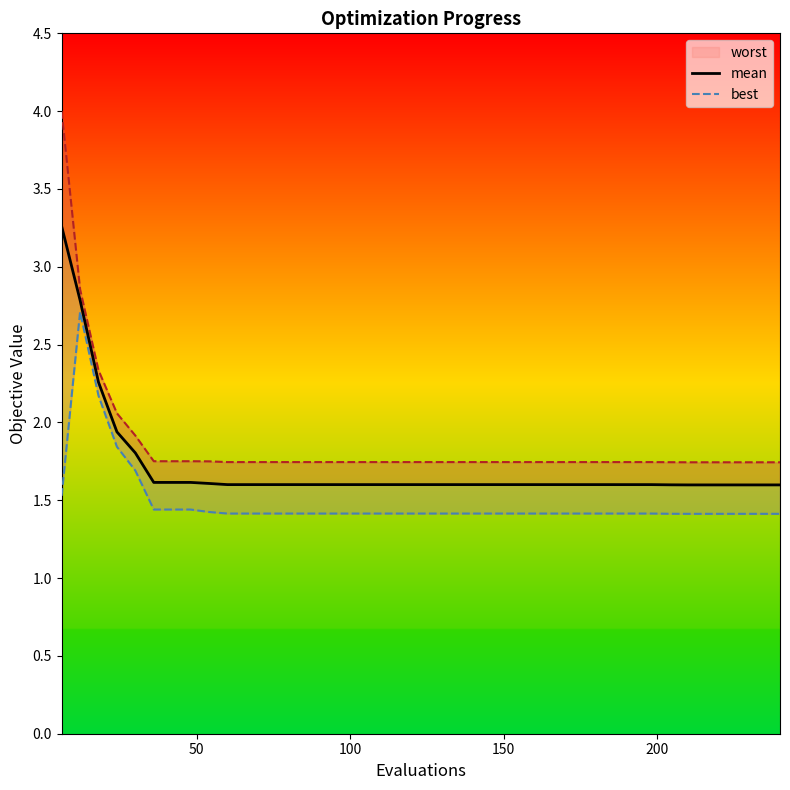

Count the number of categories in the chart.

40